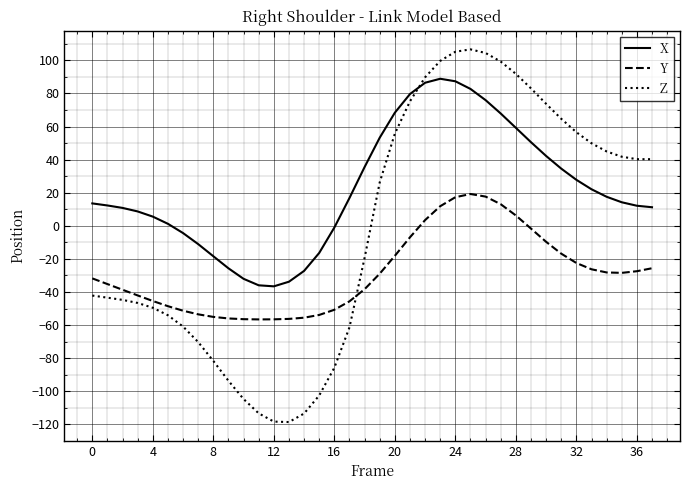

What is the minimum value shown in the chart?

-118.6